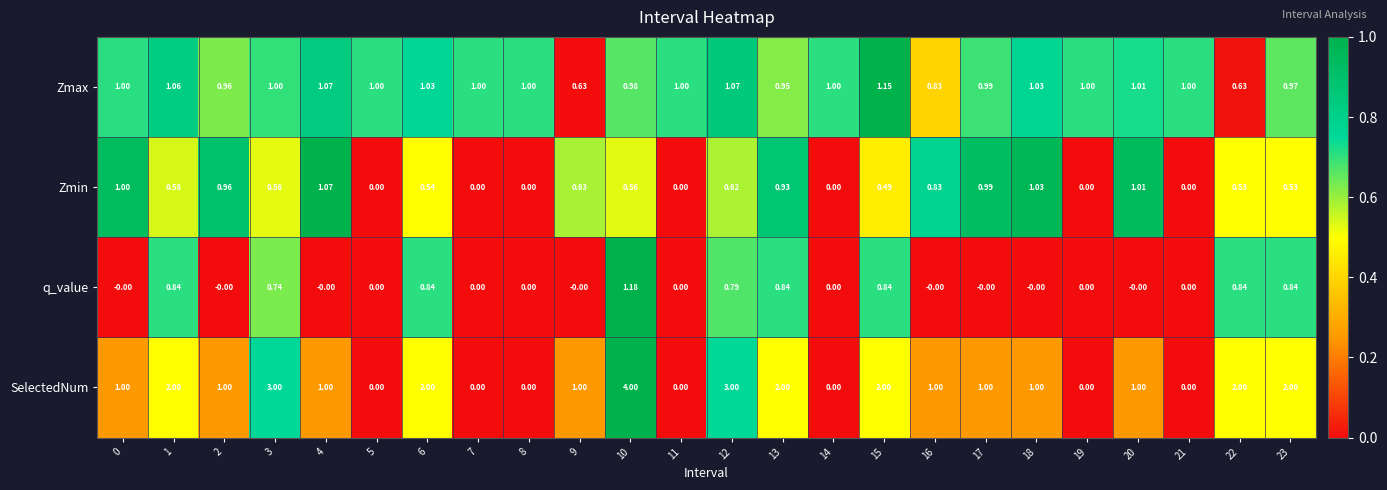

Which series has the largest total across all categories?

SelectedNum